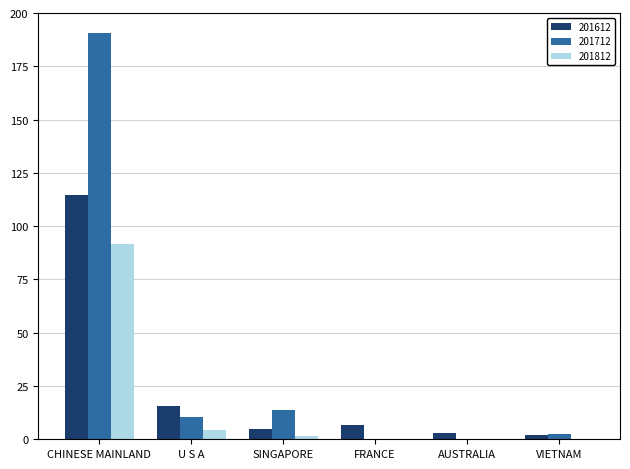

Is the value of 201612 at U S A greater than the value of 201812 at FRANCE?

Yes